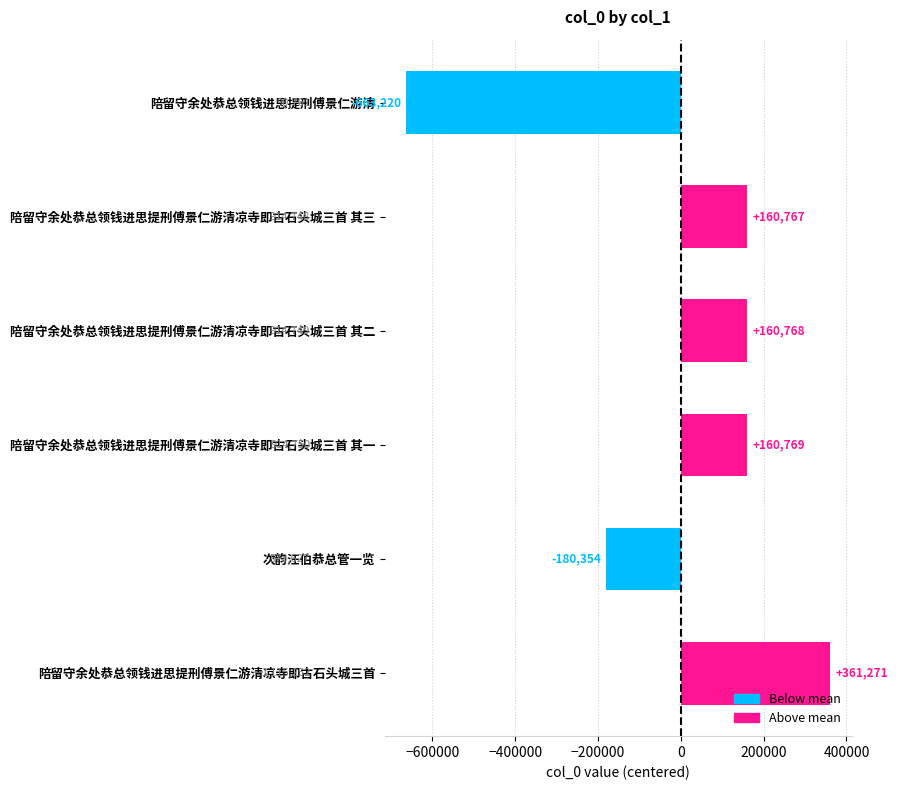

What is the value of the 3rd bar from the top?

160767.8